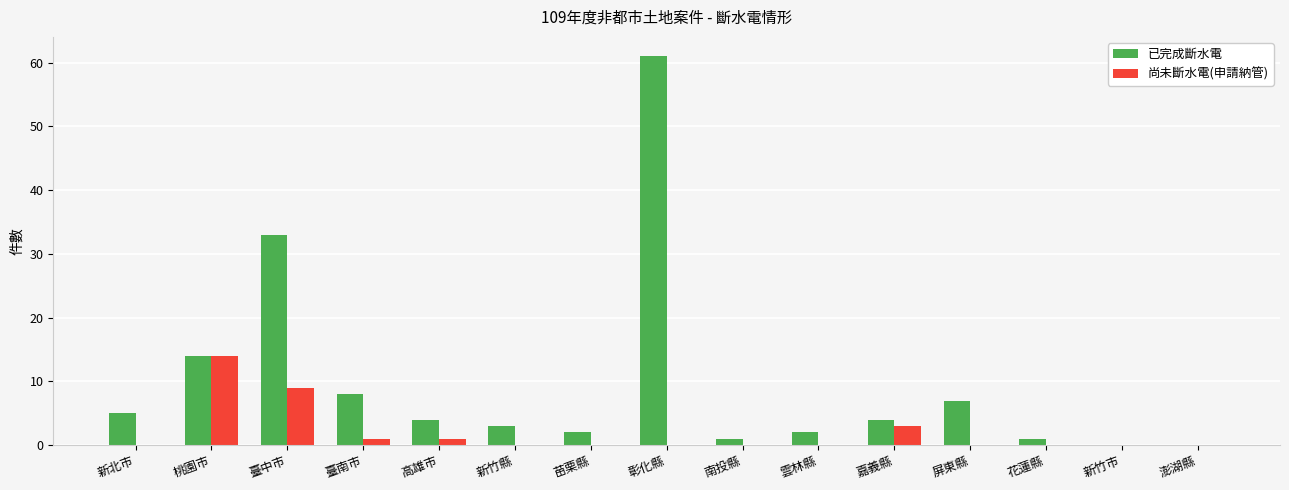

Reading right to left, what are all the values shown in this chart?

已完成斷水電: 澎湖縣=0	新竹市=0	花蓮縣=1	屏東縣=7	嘉義縣=4	雲林縣=2	南投縣=1	彰化縣=61	苗栗縣=2	新竹縣=3	高雄市=4	臺南市=8	臺中市=33	桃園市=14	新北市=5
尚未斷水電(申請納管): 澎湖縣=0	新竹市=0	花蓮縣=0	屏東縣=0	嘉義縣=3	雲林縣=0	南投縣=0	彰化縣=0	苗栗縣=0	新竹縣=0	高雄市=1	臺南市=1	臺中市=9	桃園市=14	新北市=0